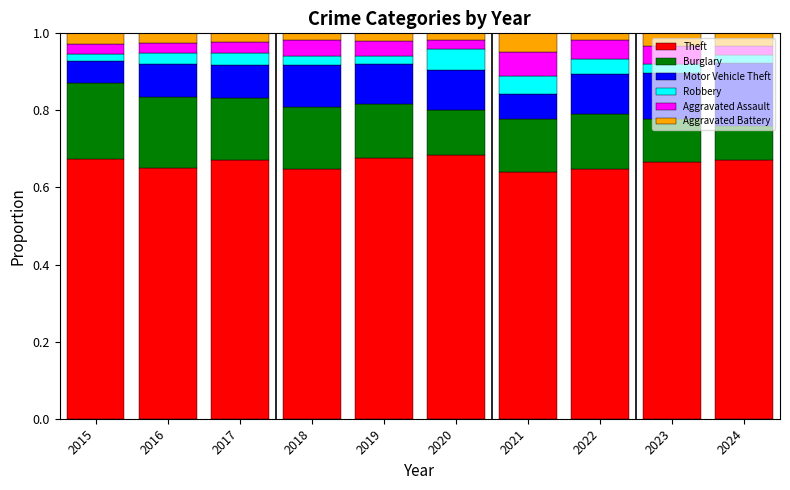

Are the bars horizontal?

No